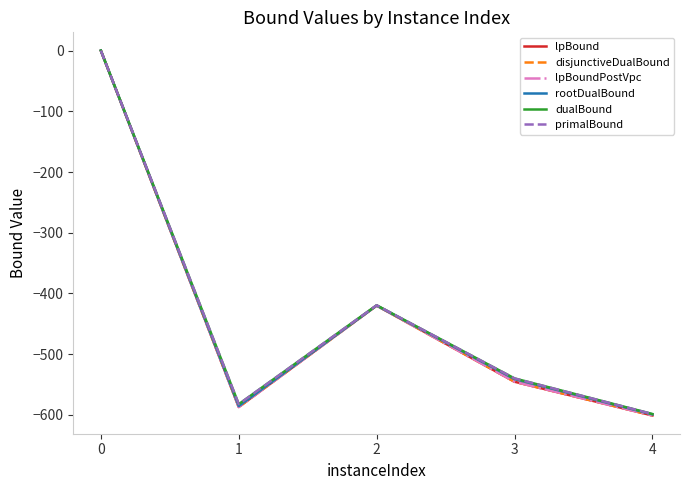

Reading left to right, extract all data points from this chart.

lpBound: 0.0	-587.1	-420.0	-545.4	-601.0
disjunctiveDualBound: 0.0	-587.1	-420.0	-545.4	-601.0
lpBoundPostVpc: 0.0	-587.1	-420.0	-545.4	-601.0
rootDualBound: 0.0	-585.6	-419.9	-541.1	-599.1
dualBound: 0.0	-582.4	-419.5	-540.0	-598.6
primalBound: 0.0	-582.4	-419.5	-540.0	-598.6